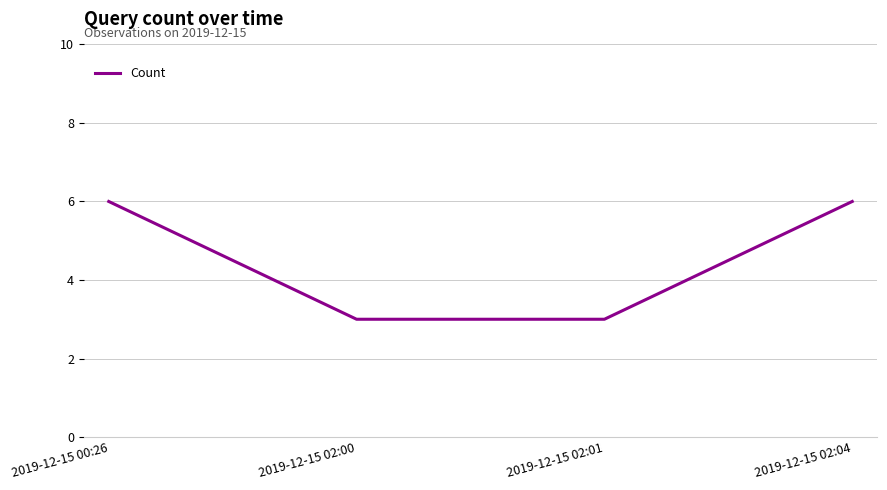

What is the greatest value displayed?

6